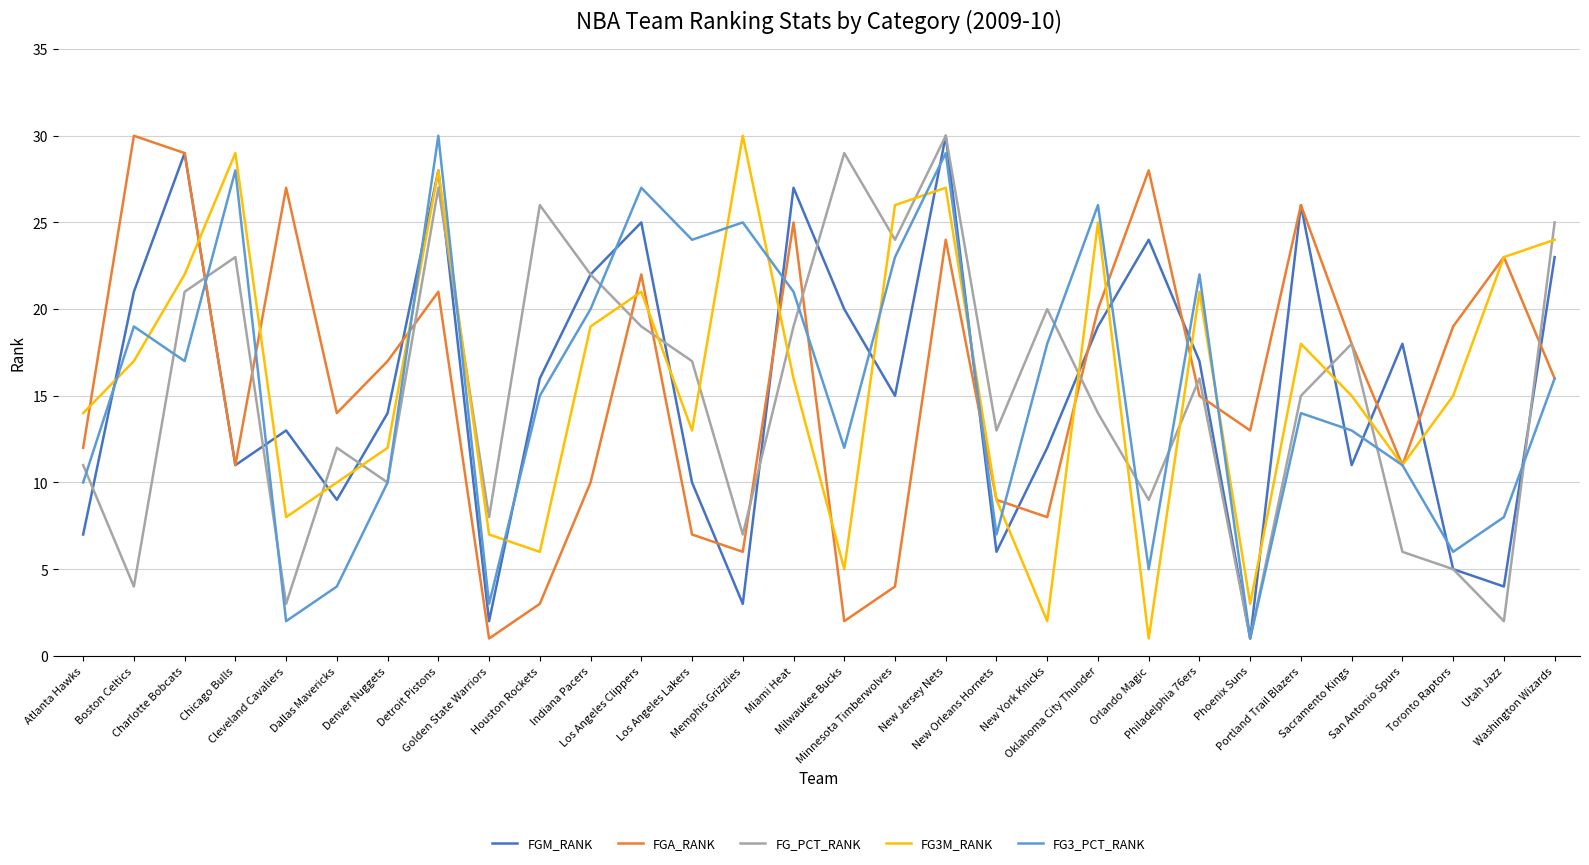

At which label does FGM_RANK first exceed 16?

Boston Celtics